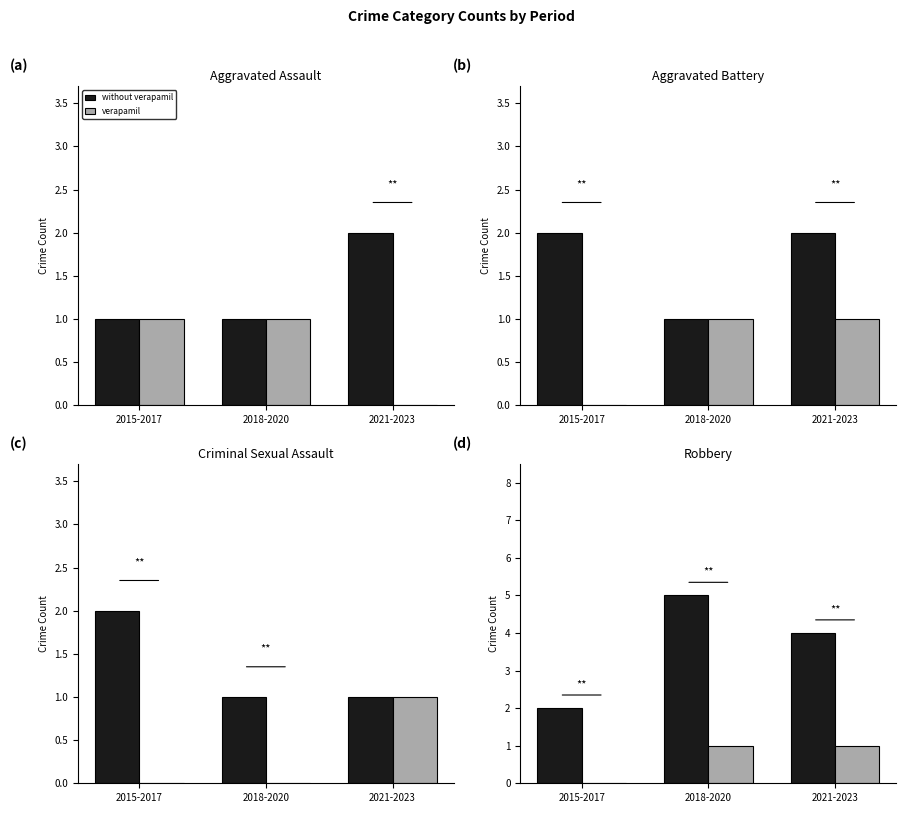

At which category is the sum across all series the highest?

2018-2020